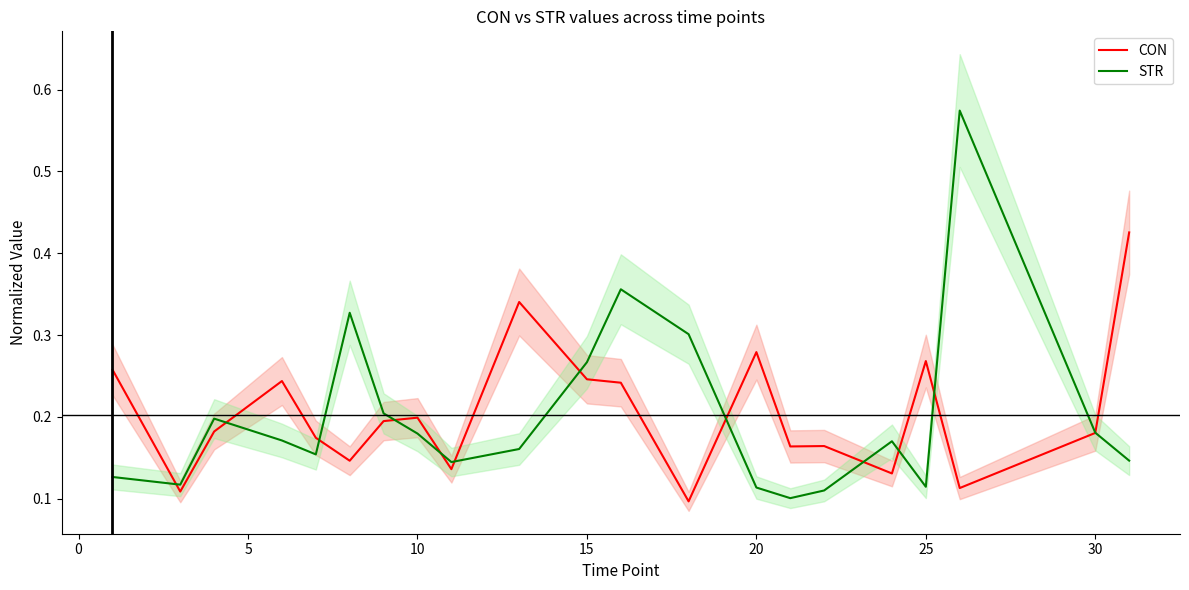

The value of CON at 12 is 0.1. True or false?

False